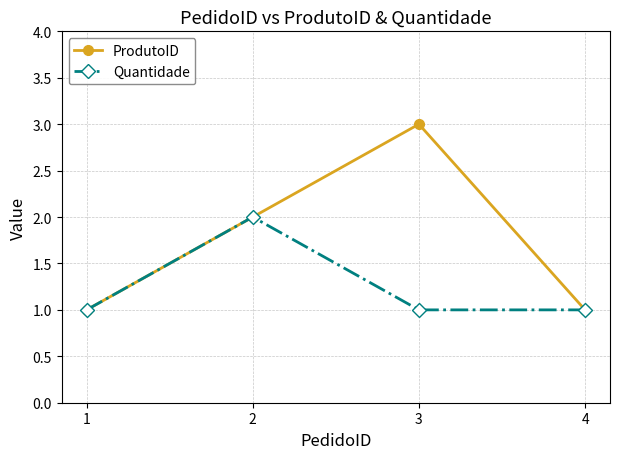

What is the value of the ProdutoID point at the 2nd from the left?

2